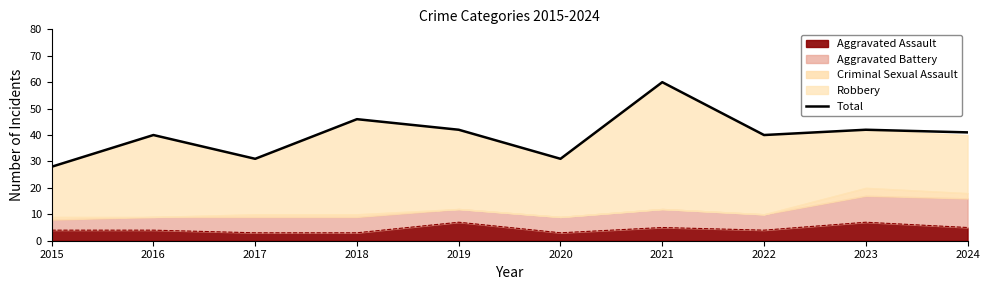

The chart shows a value of 42 at 2023. True or false?

True